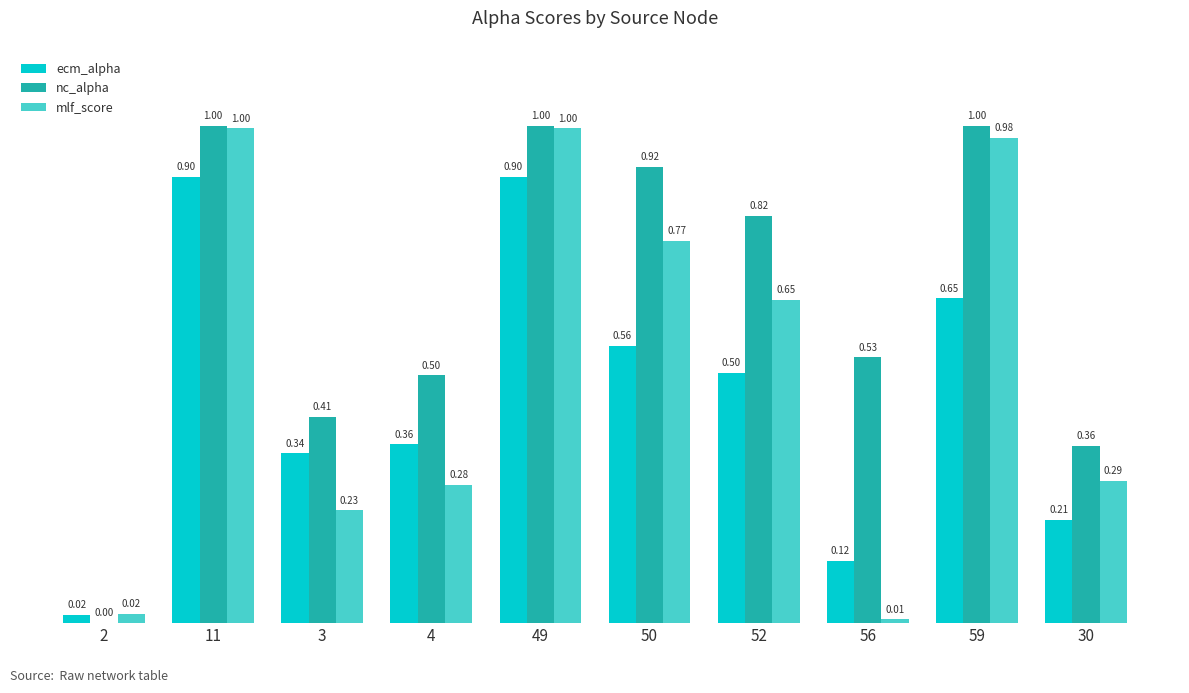

What is the sum of all nc_alpha values?

6.5